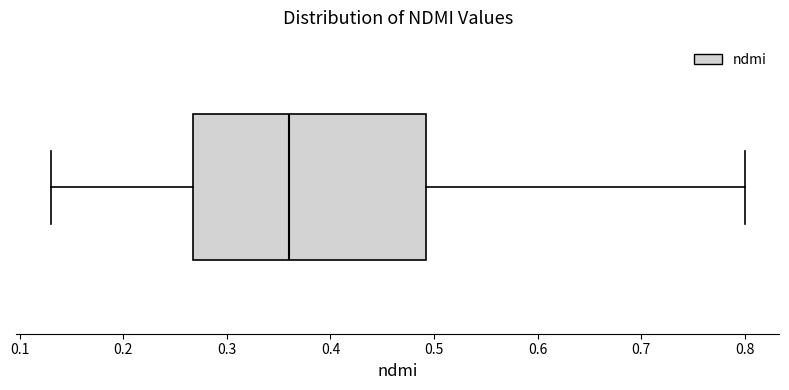

Read this box plot against the x-axis: the position of the median line, the range covered by the box, and the ends of both whiskers. The values are not printed on the chart, so give them approximately, as read against the axis.

median 0.36, box 0.27 to 0.49, whiskers 0.13 to 0.80